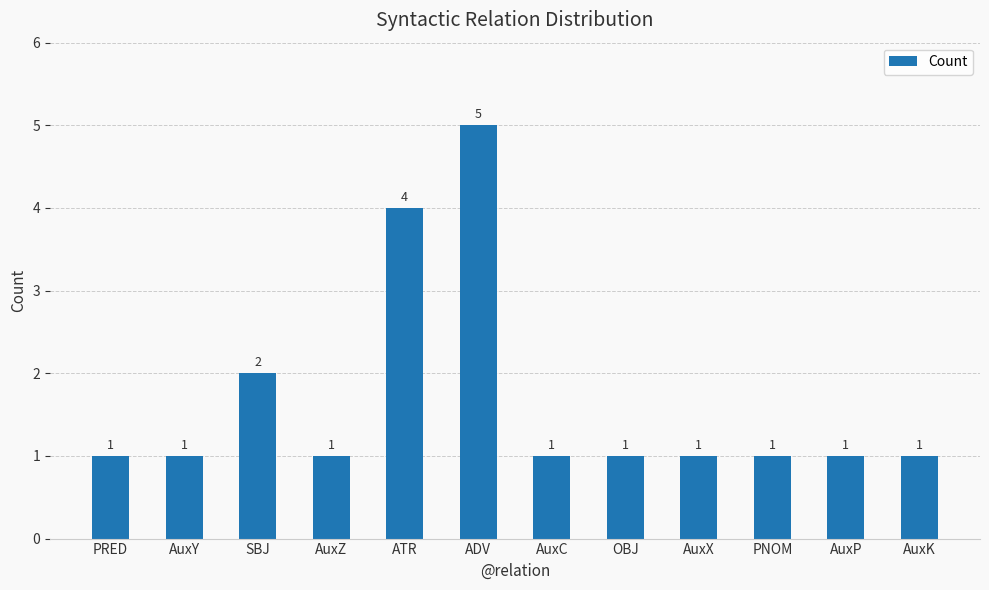

What position from the right is AuxX?

4